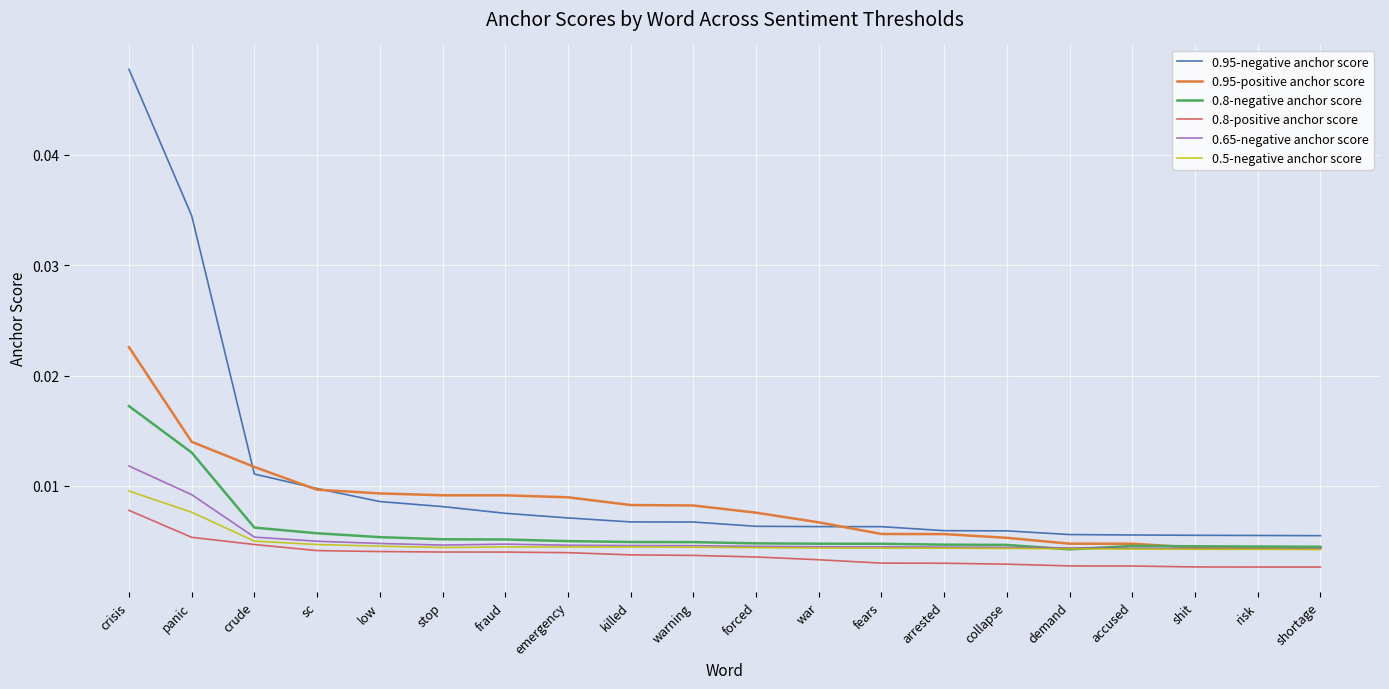

What position from the right is war?

9